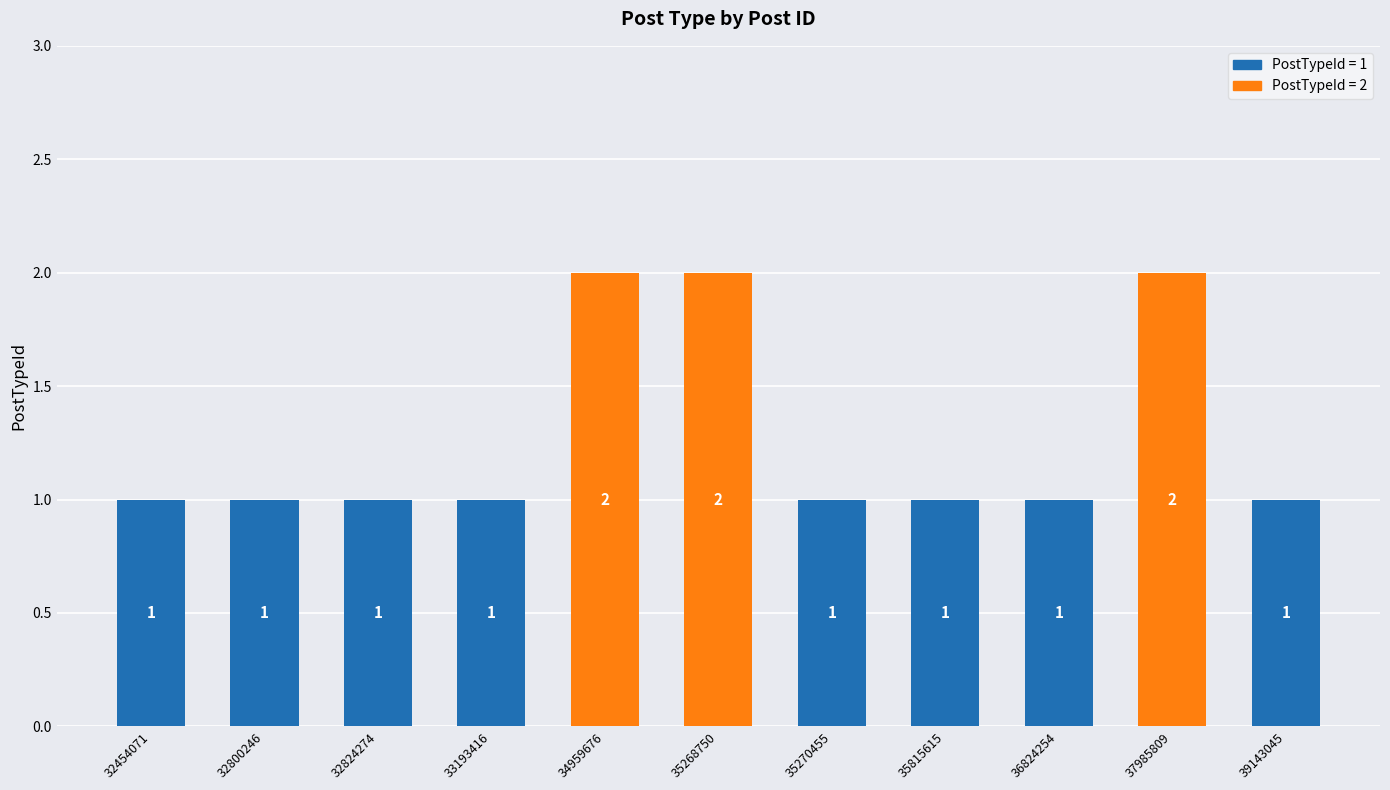

What is the sum of all values?

14